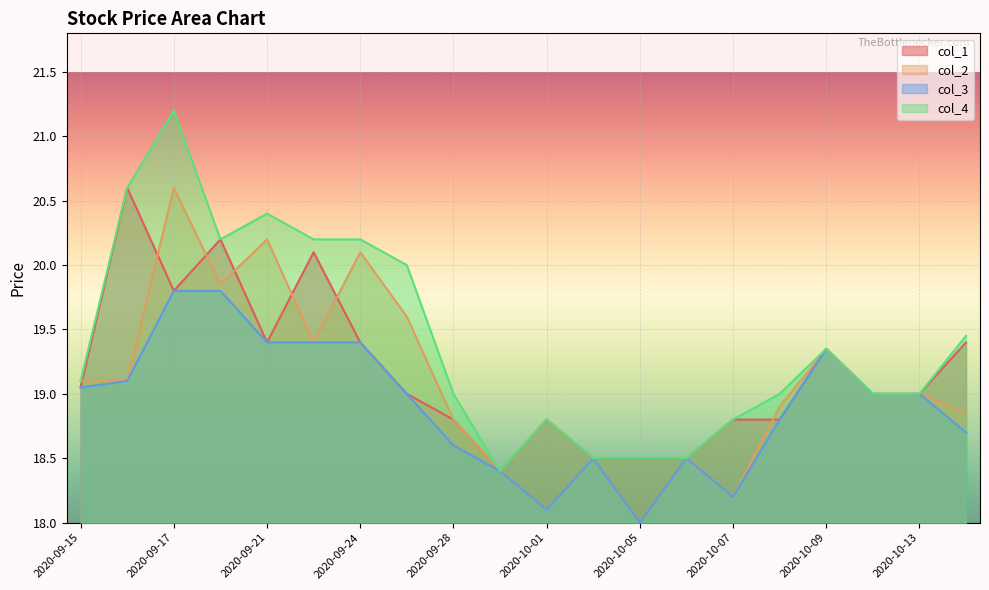

What is the spread (max minus min) of values at 2020-09-28?

0.4